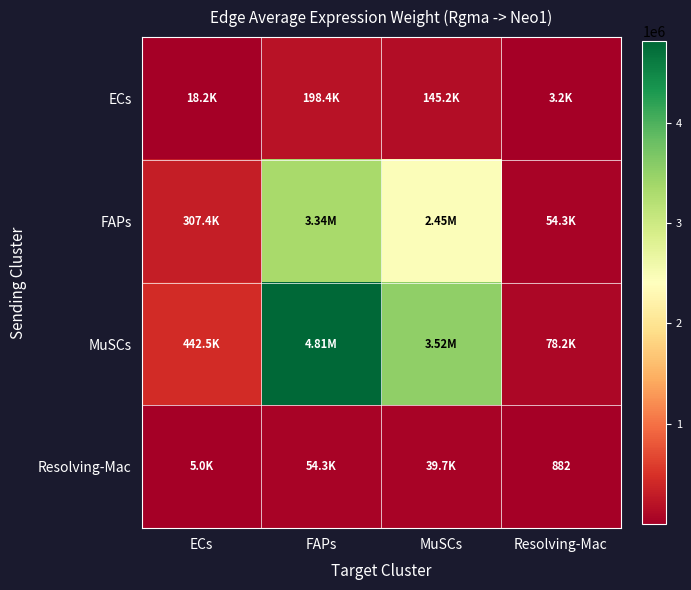

Rank the categories by ECs value from highest to lowest.

FAPs, MuSCs, ECs, Resolving-Mac